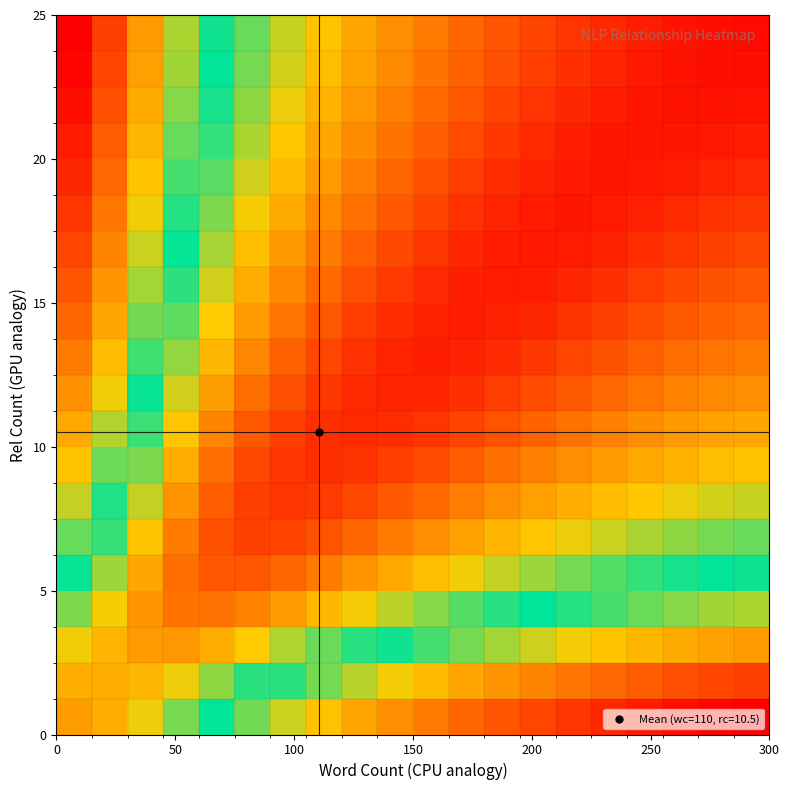

What is the greatest value displayed?

2.9